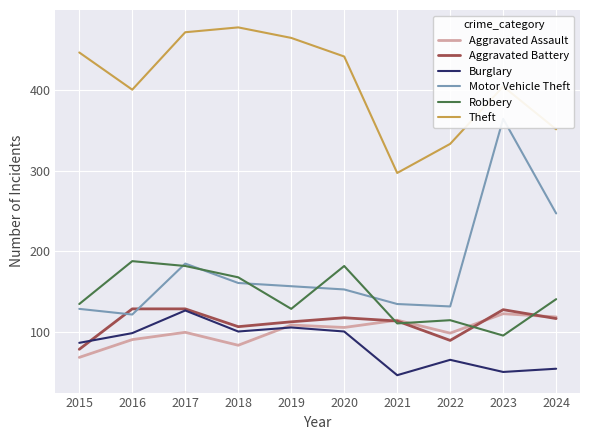

Reading right to left, transcribe all the data shown in this chart.

Aggravated Assault: 119	123	99	115	106	109	84	100	91	69
Aggravated Battery: 117	128	90	114	118	113	107	129	129	79
Burglary: 55	51	66	47	101	106	101	127	99	87
Motor Vehicle Theft: 247	364	132	135	153	157	161	185	122	129
Robbery: 141	96	115	111	182	129	168	182	188	135
Theft: 351	404	333	297	441	464	477	471	400	446